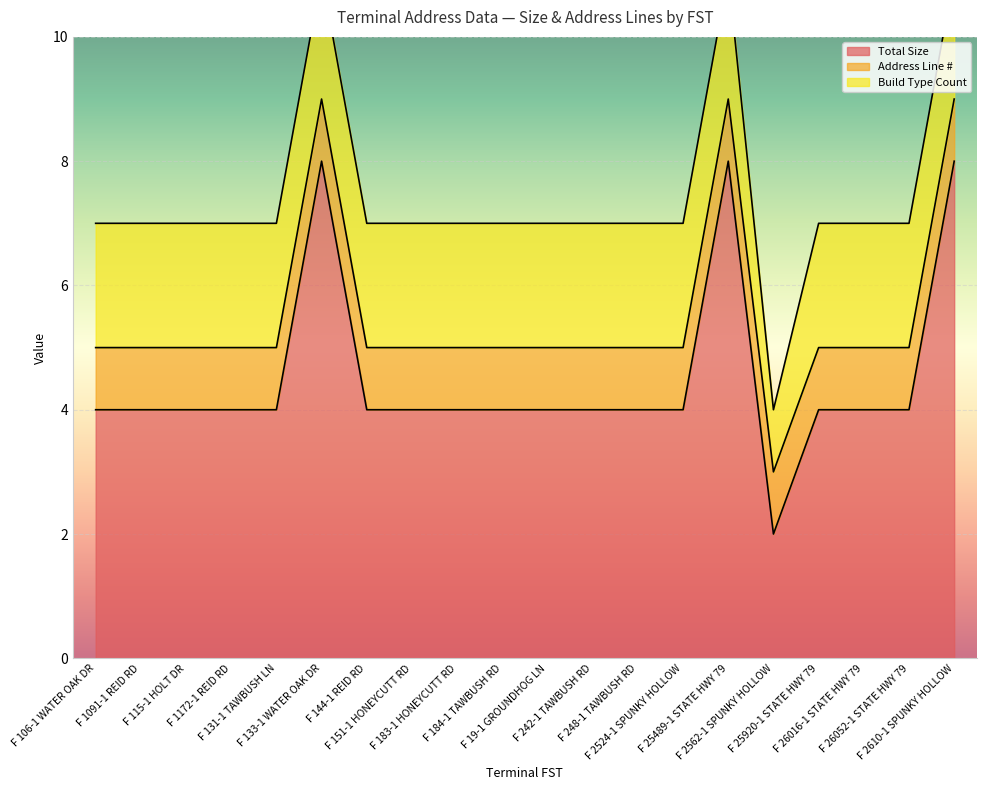

What is the maximum value for Total Size?

8